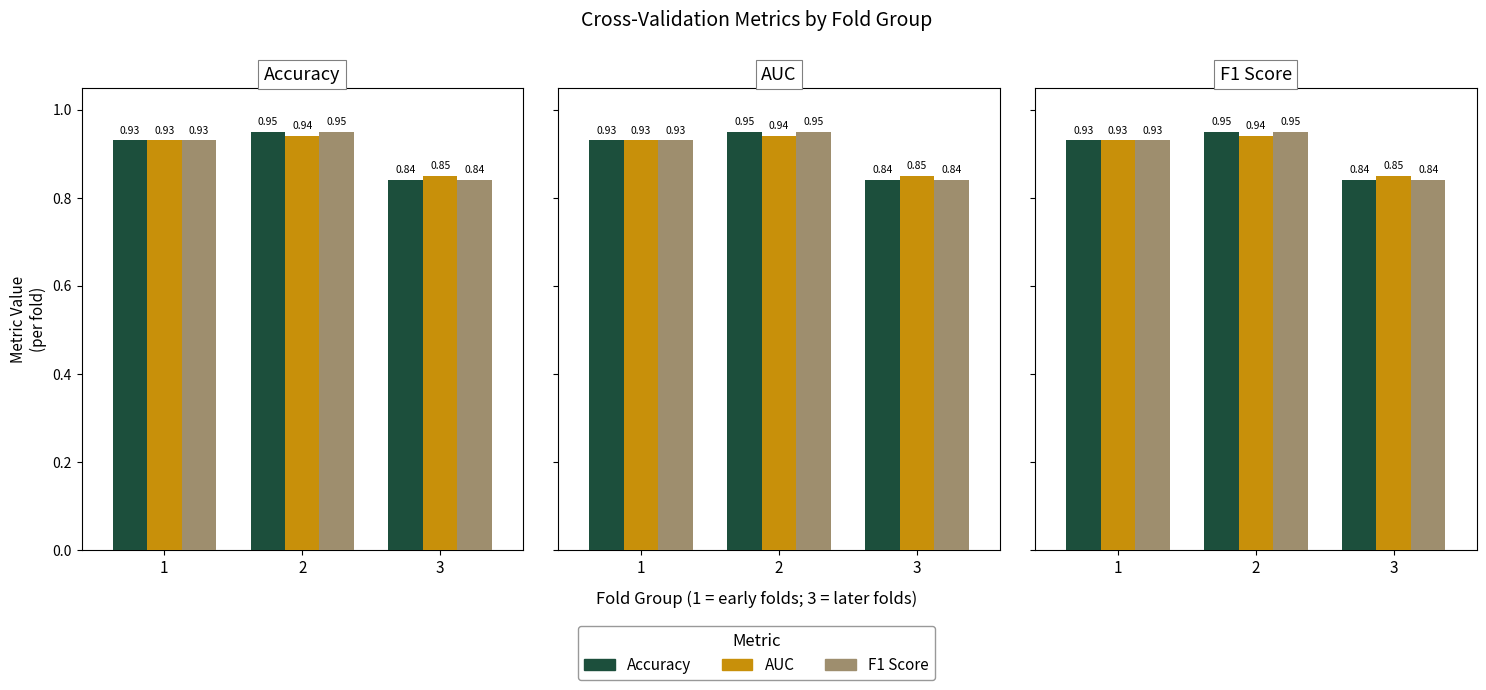

What is the value of the AUC bar at the 2nd from the left?

0.9